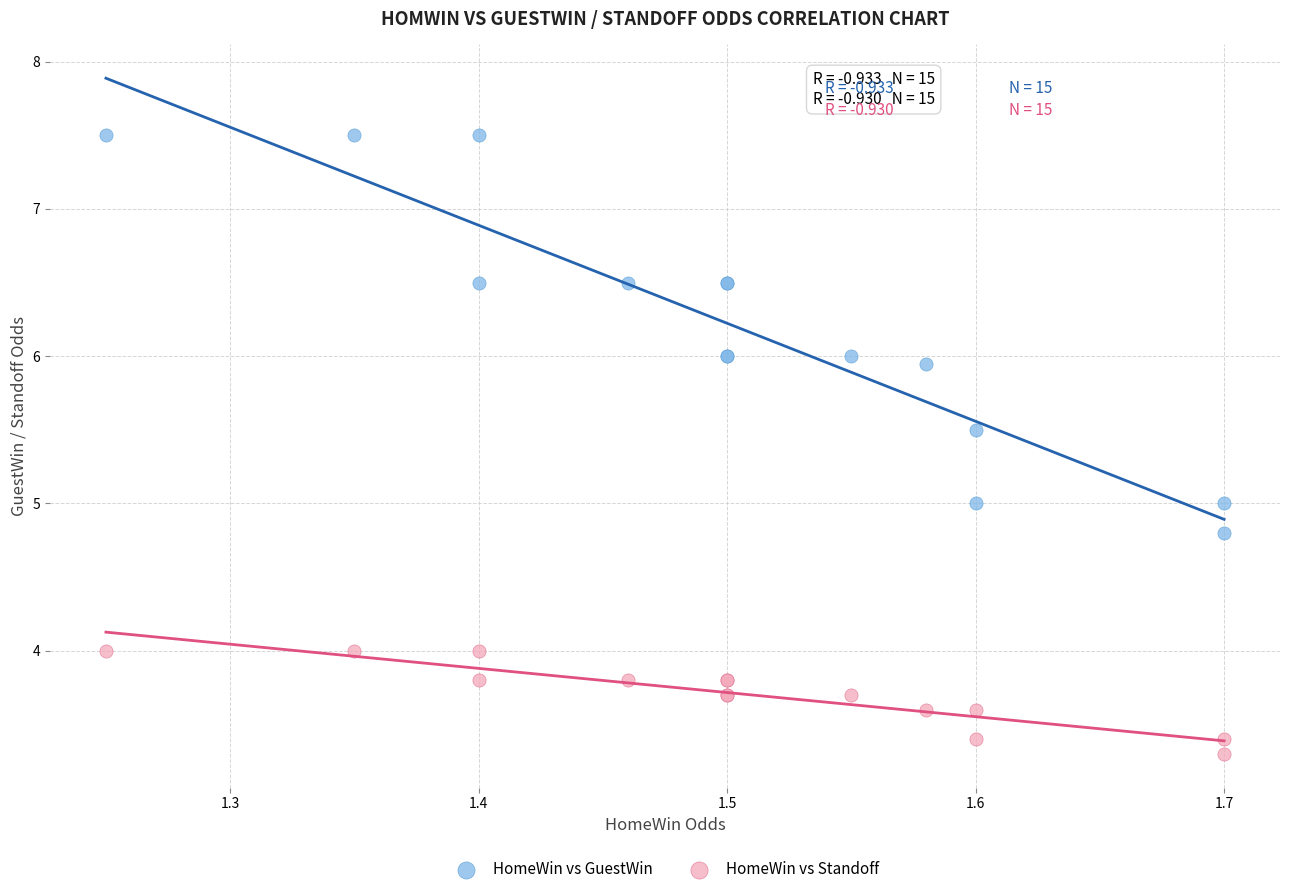

What is the X range (max minus min) for the scatter plot?

0.4